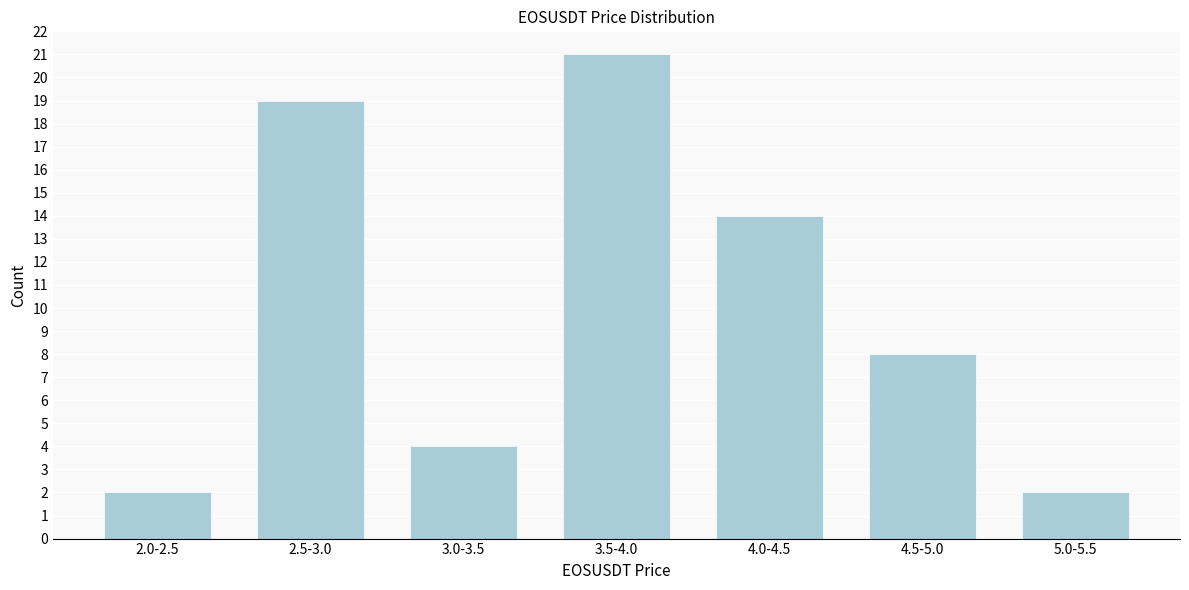

Reading left to right, extract all data points from this chart.

2.0-2.5=2	2.5-3.0=19	3.0-3.5=4	3.5-4.0=21	4.0-4.5=14	4.5-5.0=8	5.0-5.5=2